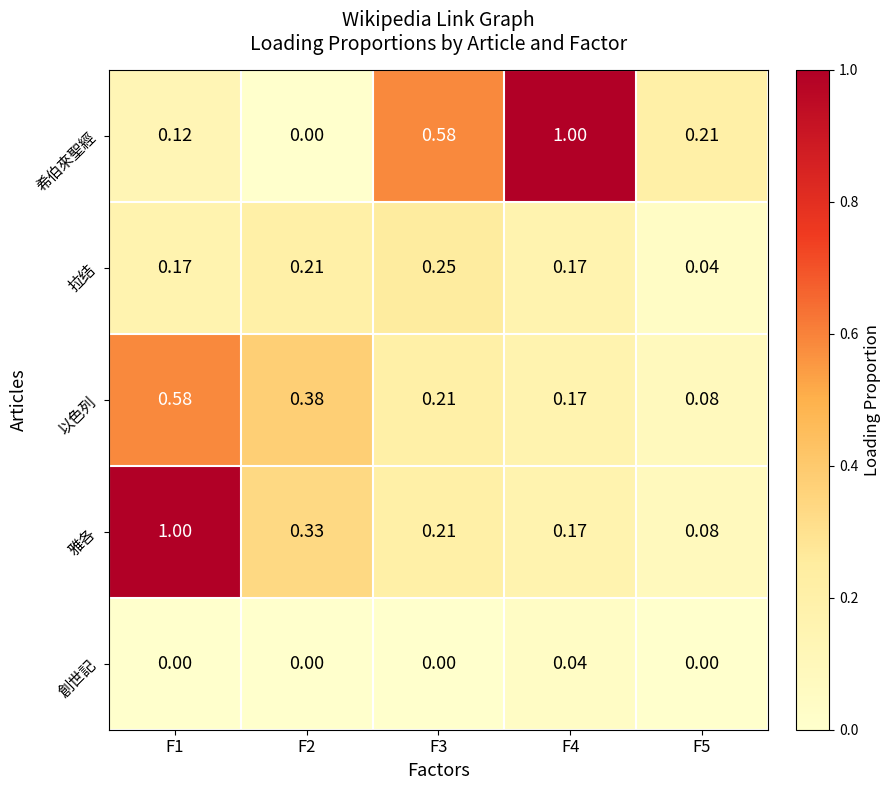

Between F2 and F5, which series saw the biggest shift?

以色列